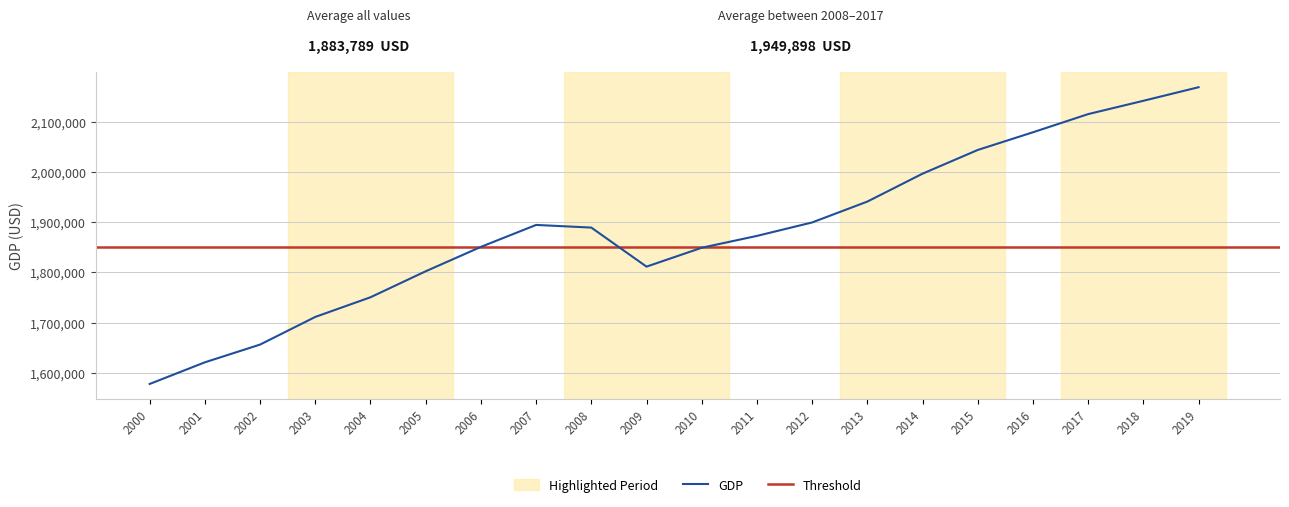

Does the chart have visible grid lines?

Yes